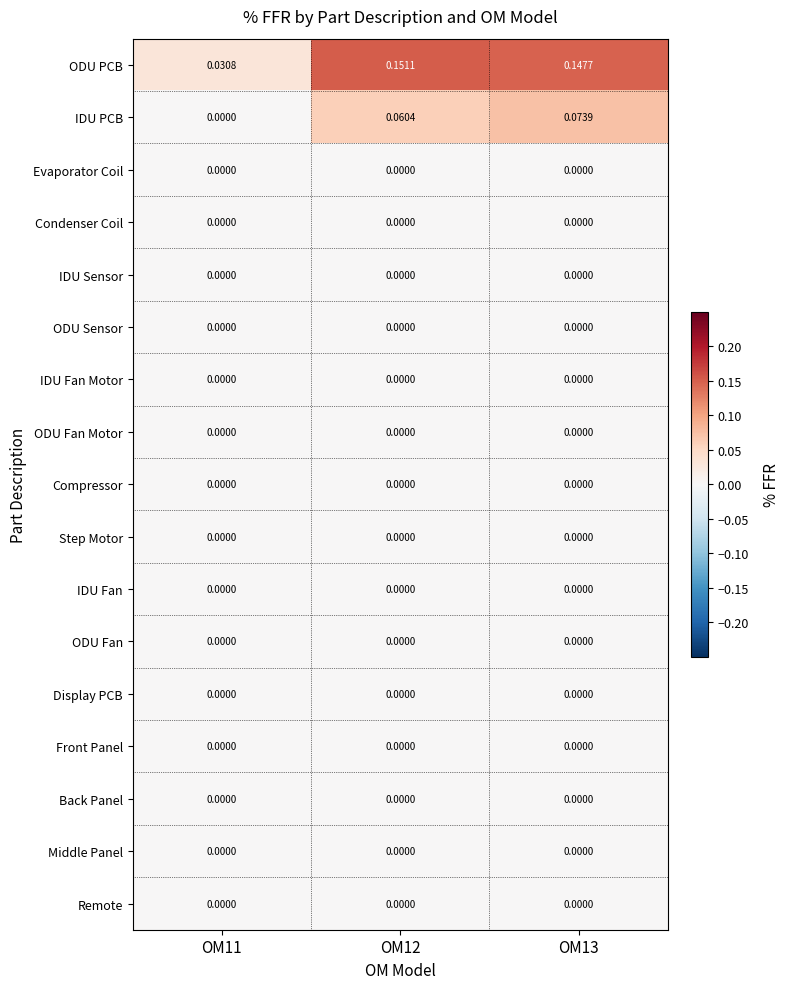

Which series changed the most between OM11 and OM12?

ODU PCB